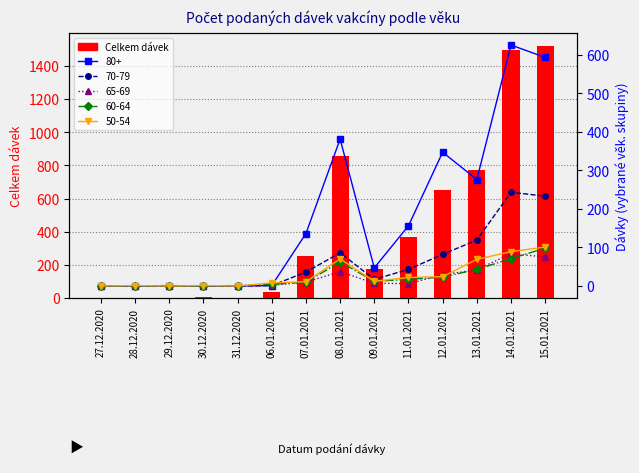

Reading left to right, what are all the values shown in this chart?

27.12.2020=2	28.12.2020=1	29.12.2020=2	30.12.2020=5	31.12.2020=2	06.01.2021=35	07.01.2021=256	08.01.2021=859	09.01.2021=177	11.01.2021=367	12.01.2021=649	13.01.2021=775	14.01.2021=1499	15.01.2021=1523